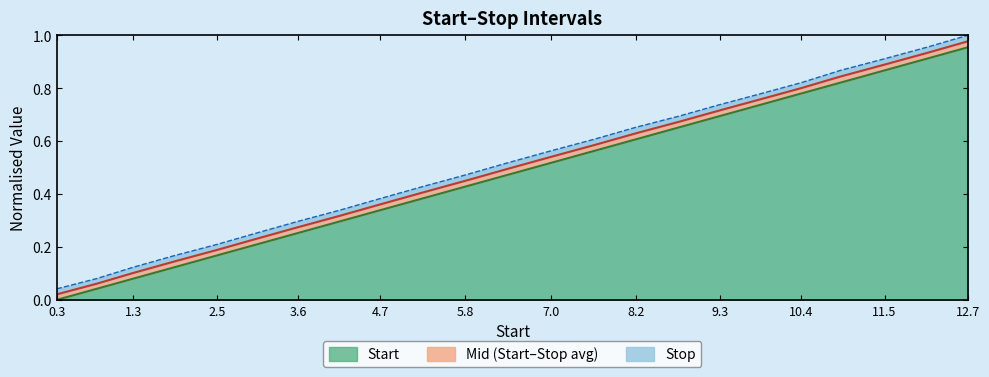

Does the chart display data point markers on the line(s)?

No